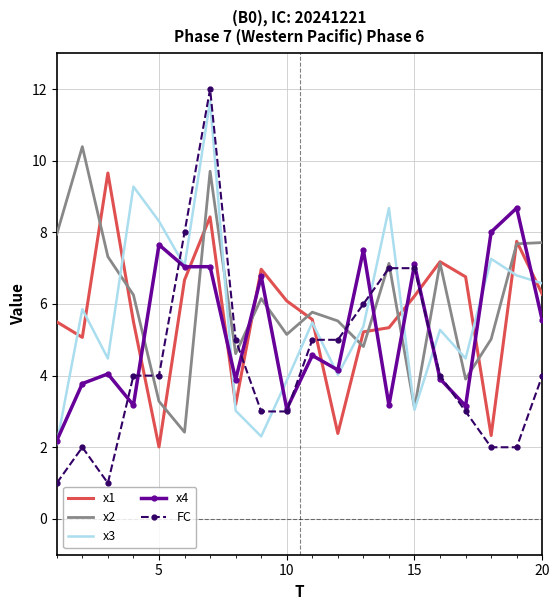

Which series has the largest range (max minus min)?

FC